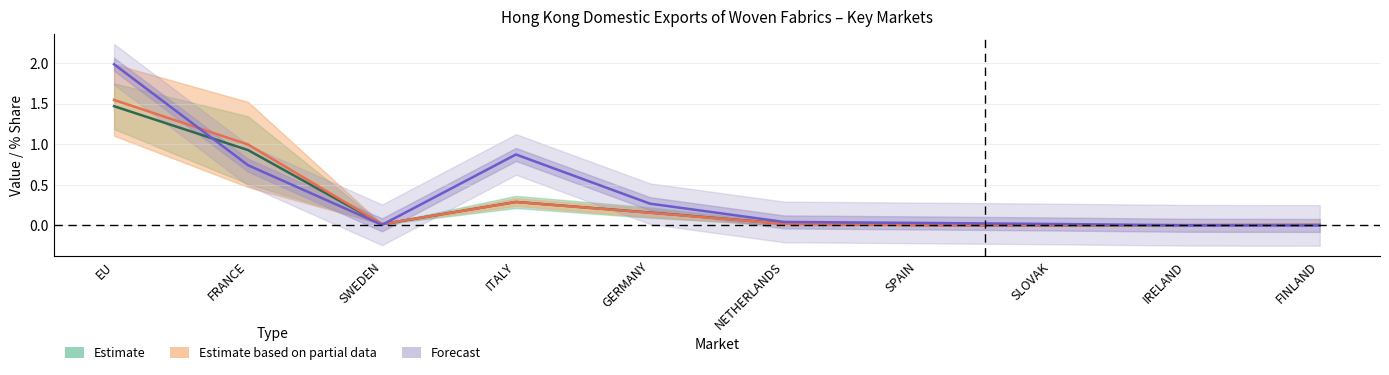

At SLOVAK, list the series in order from smallest to largest.

Estimate (mid), Partial estimate (mid), Forecast (mid)